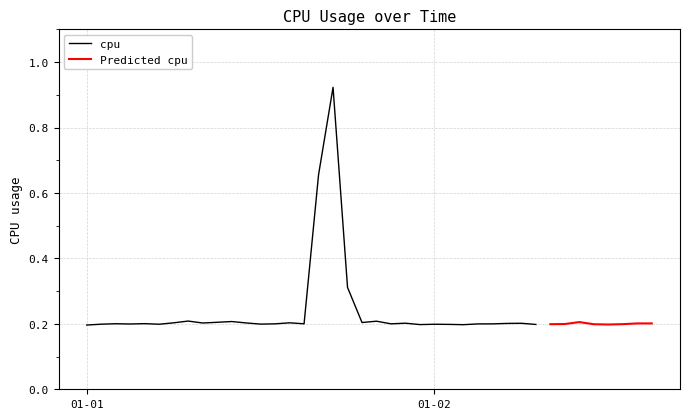

At which category does the chart reach its peak across all series?

2017-01-01 17:00:00